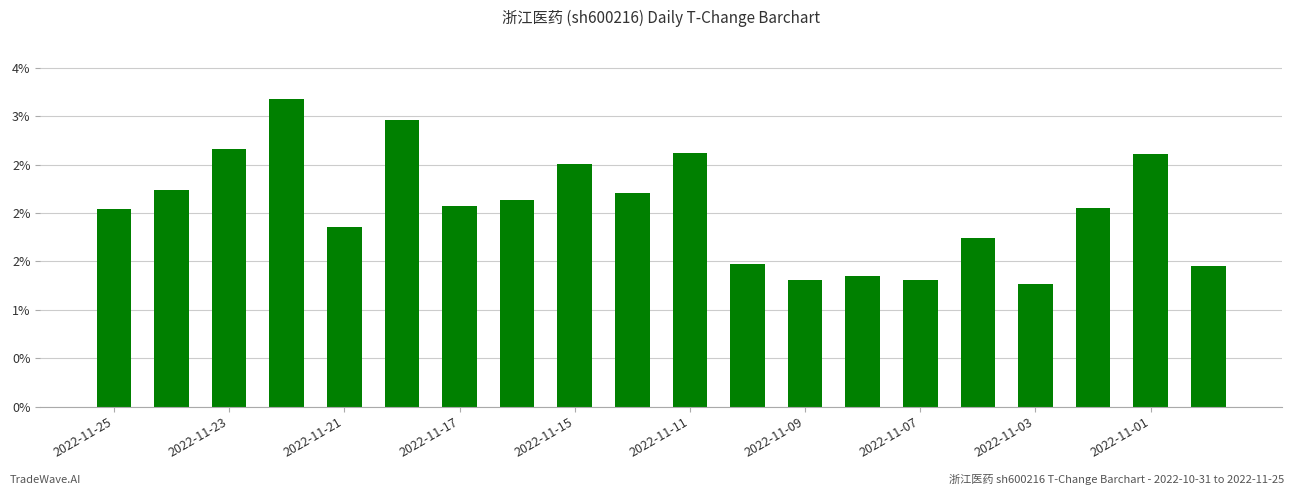

Does the chart contain any negative values?

No